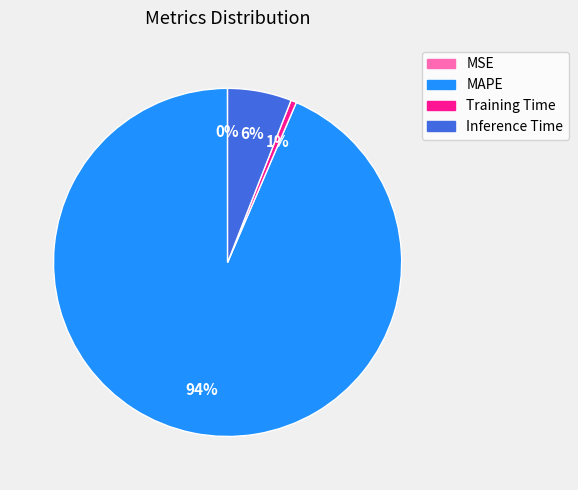

Combined, do MAPE and Training Time account for over 50%?

Yes